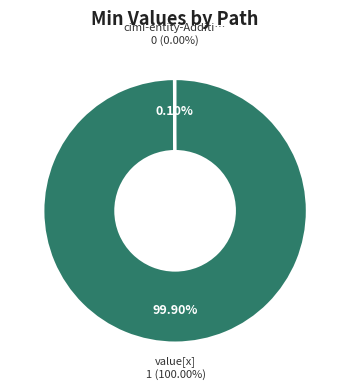

Which slice is the largest?

cimi-entity-Additive-model.value[x]